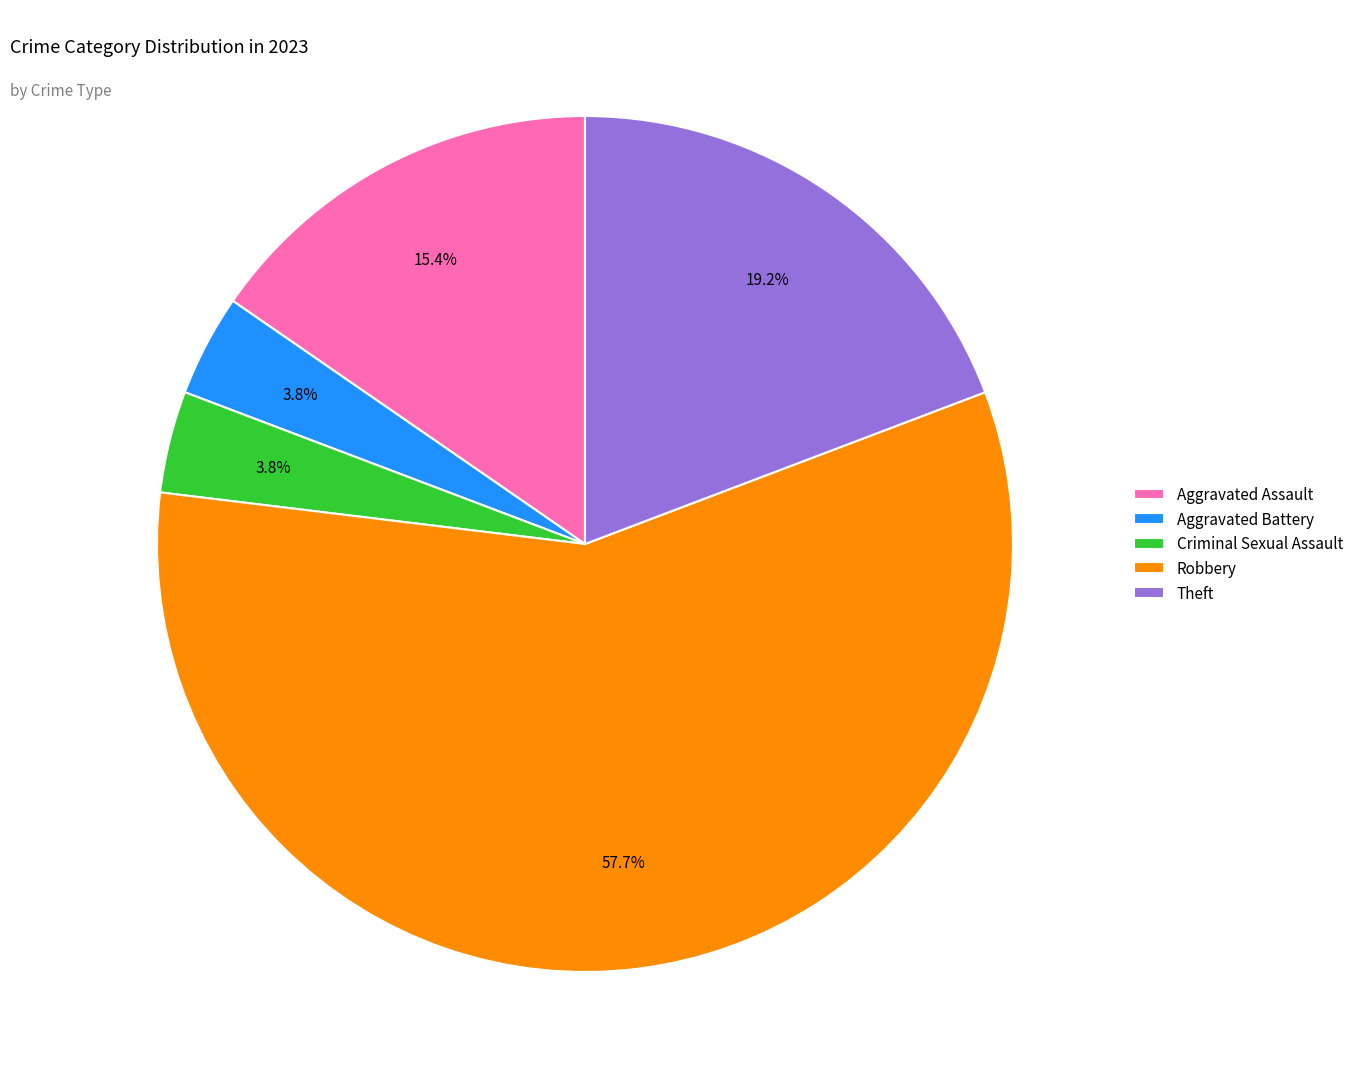

What is the majority slice?

Robbery